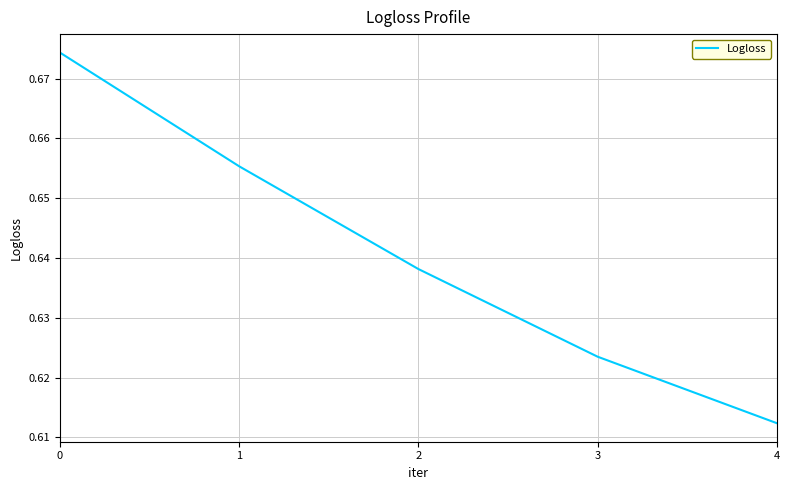

True or false: the data has more than 0 interior local peaks.

False